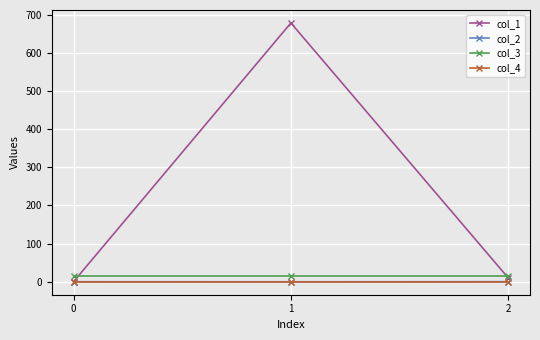

At which label does col_1 first exceed 9?

1